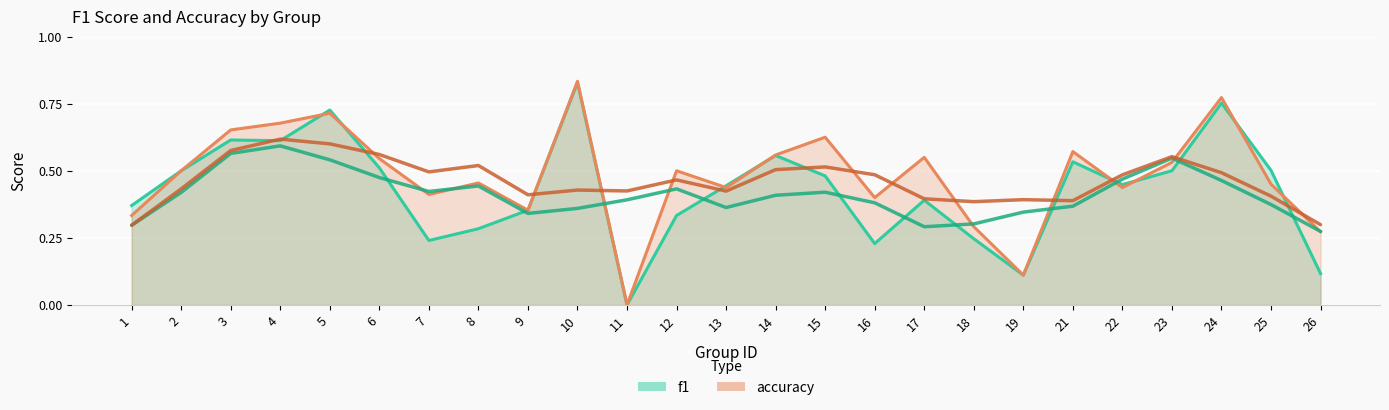

List the series in order of their overall mean, lowest first.

f1, accuracy